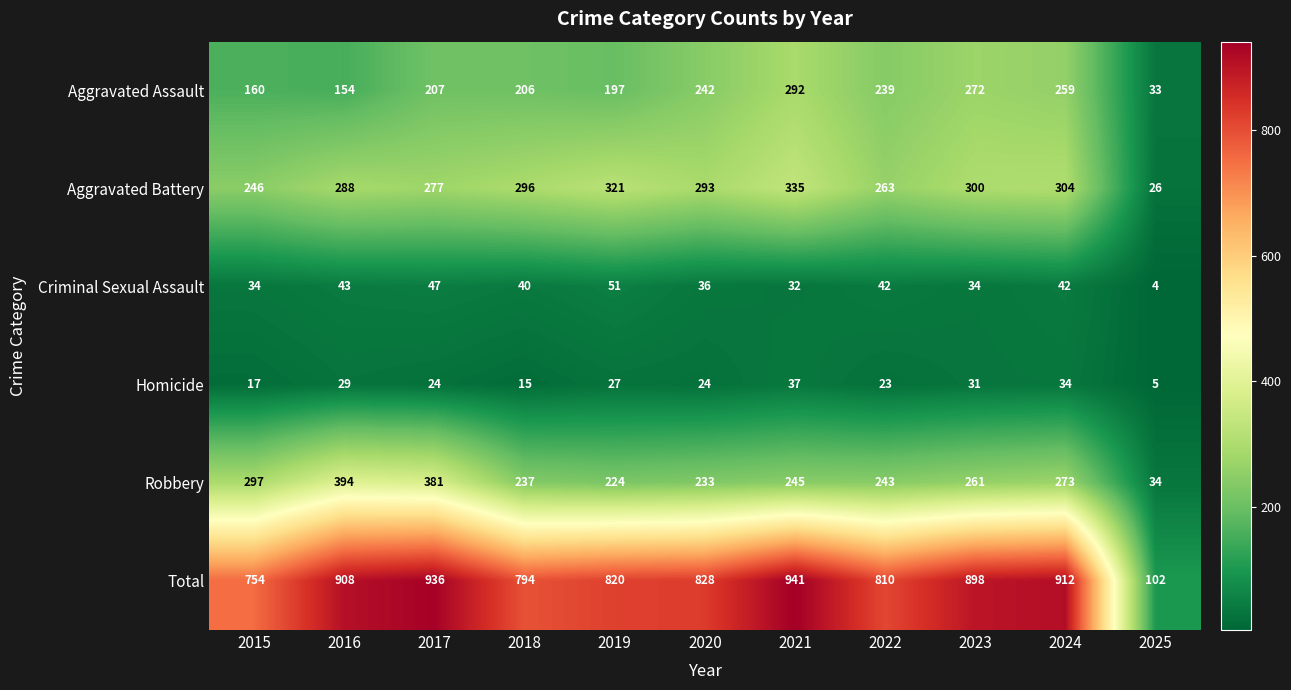

Rank the series by their maximum value, from lowest to highest.

Homicide, Criminal Sexual Assault, Aggravated Assault, Aggravated Battery, Robbery, Total